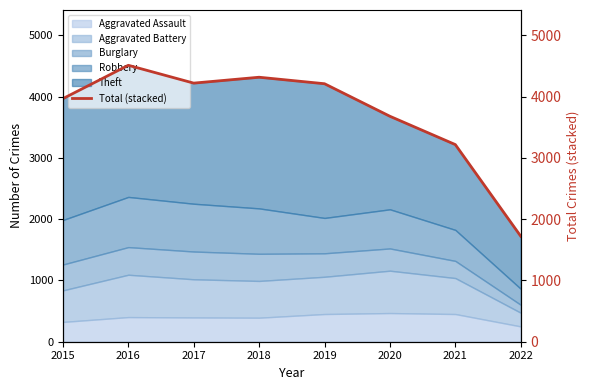

Reading right to left, what are all the values shown in this chart?

1722	3217	3679	4210	4316	4220	4511	3967